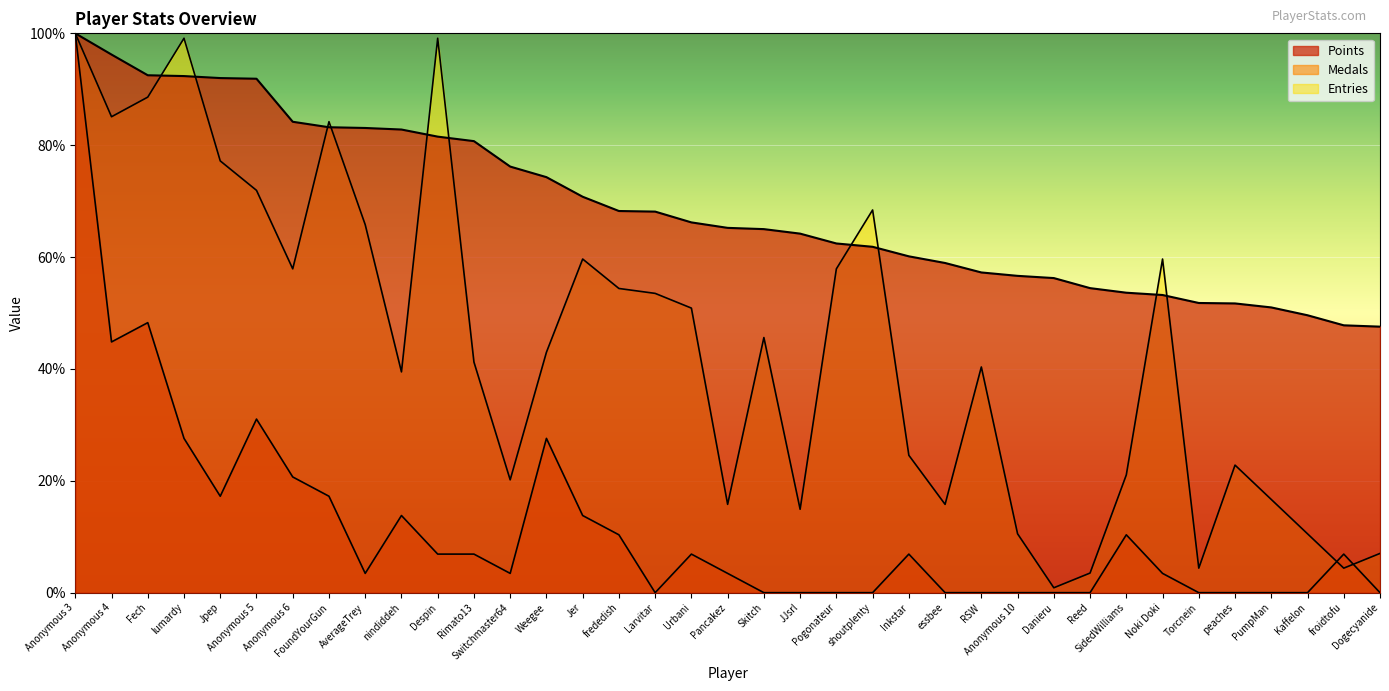

What is the difference between the maximum and second lowest values in the Points series?

52.2